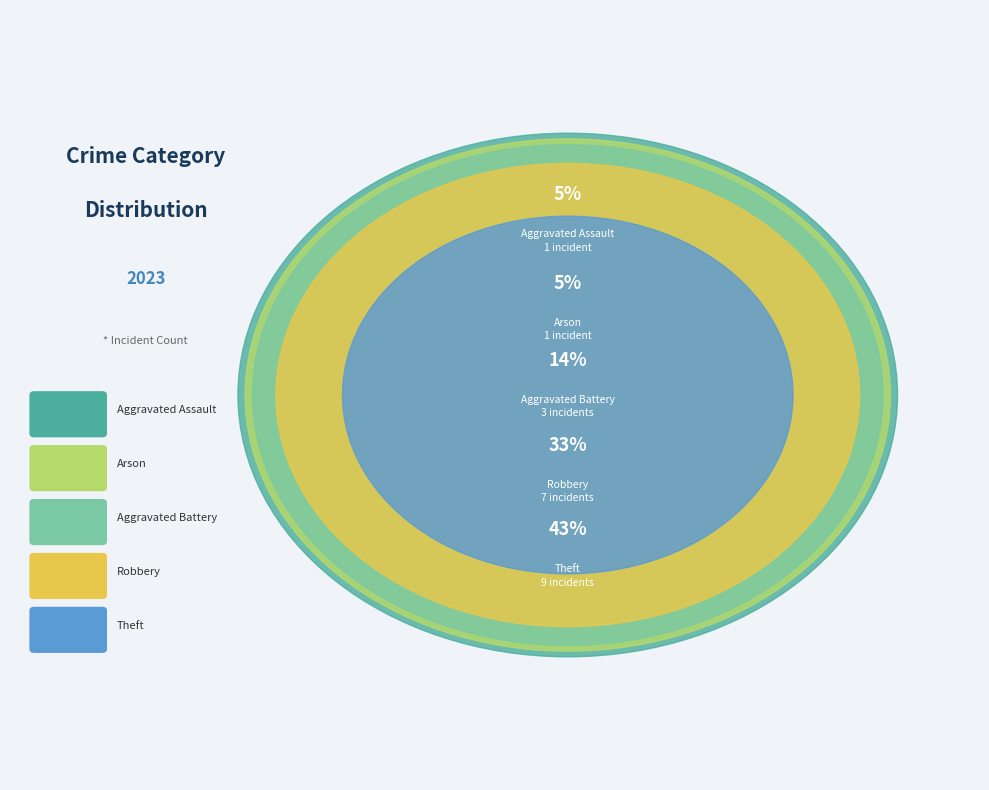

What percentage is the Aggravated Battery slice, to the nearest percent?

14%